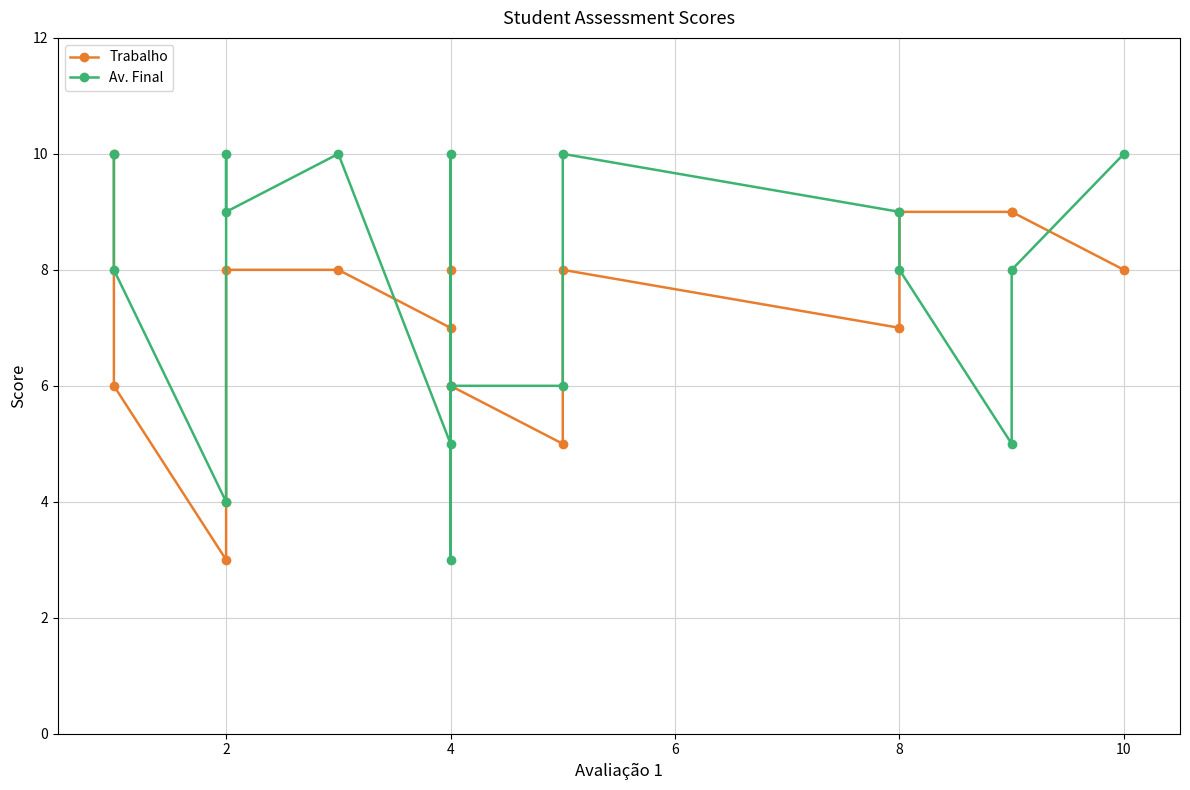

At how many categories does at least one series exceed 8?

11